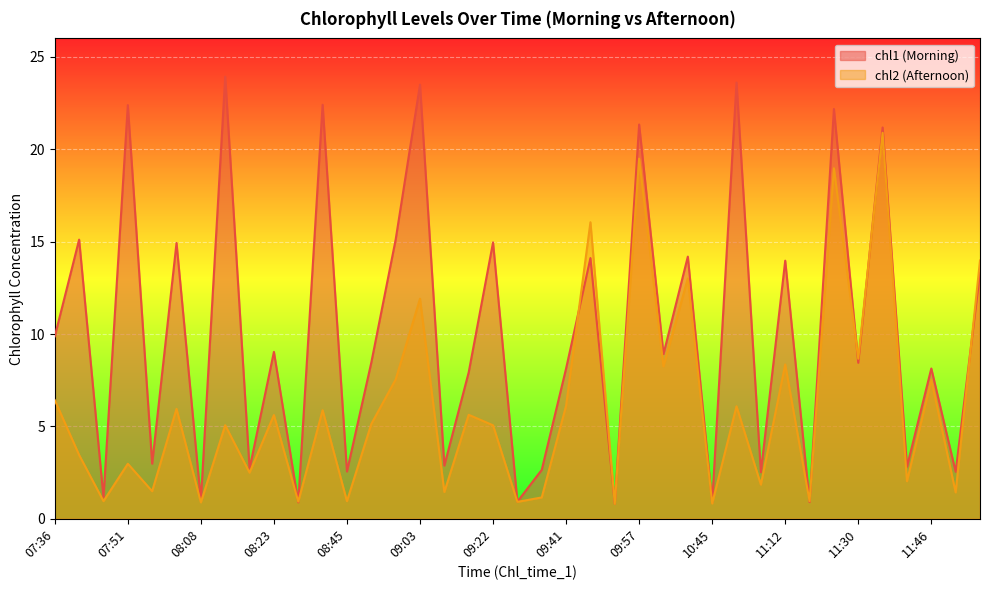

How many lines are shown in the chart?

2